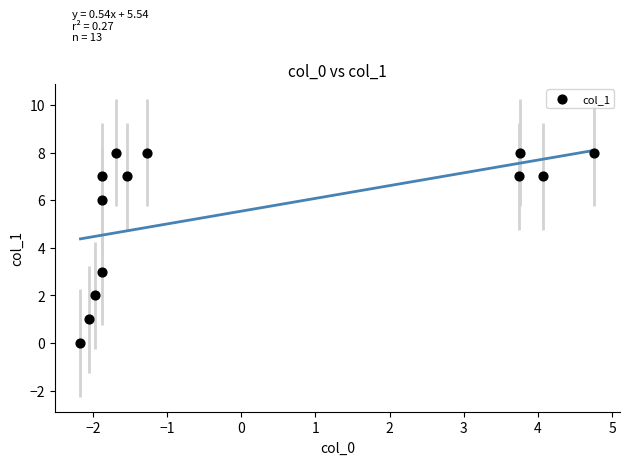

What Y value in the scatter plot is closest to 4?

3